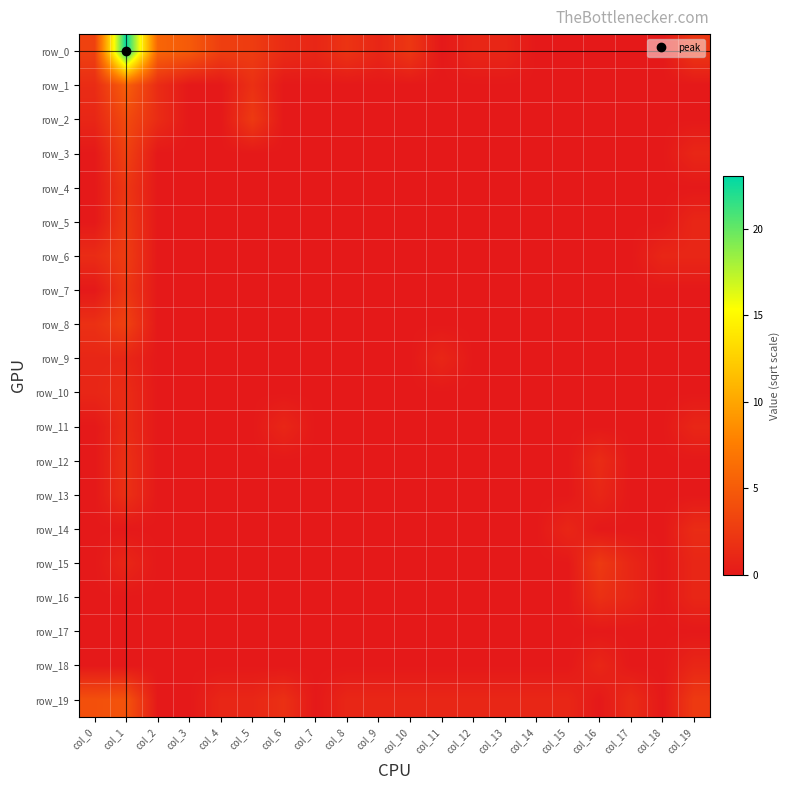

The value of row_12 at col_3 is -1.1. True or false?

False